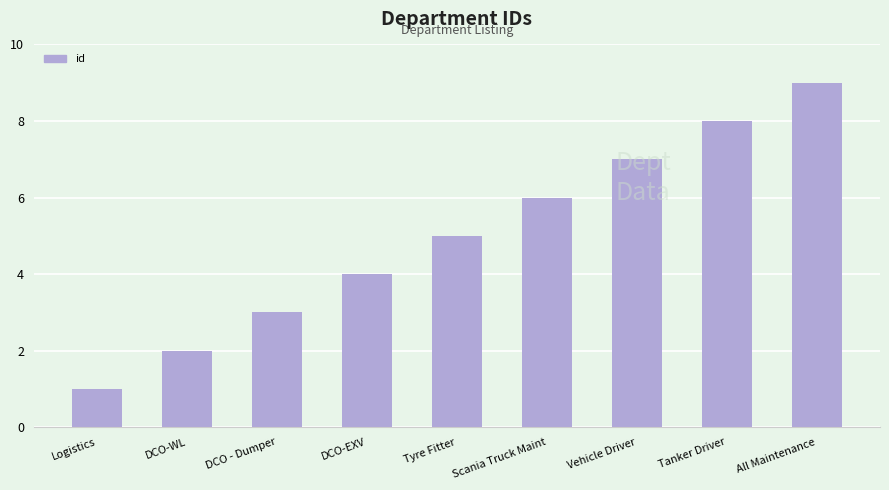

What is the label of the 4th bar from the left?

DCO-EXV